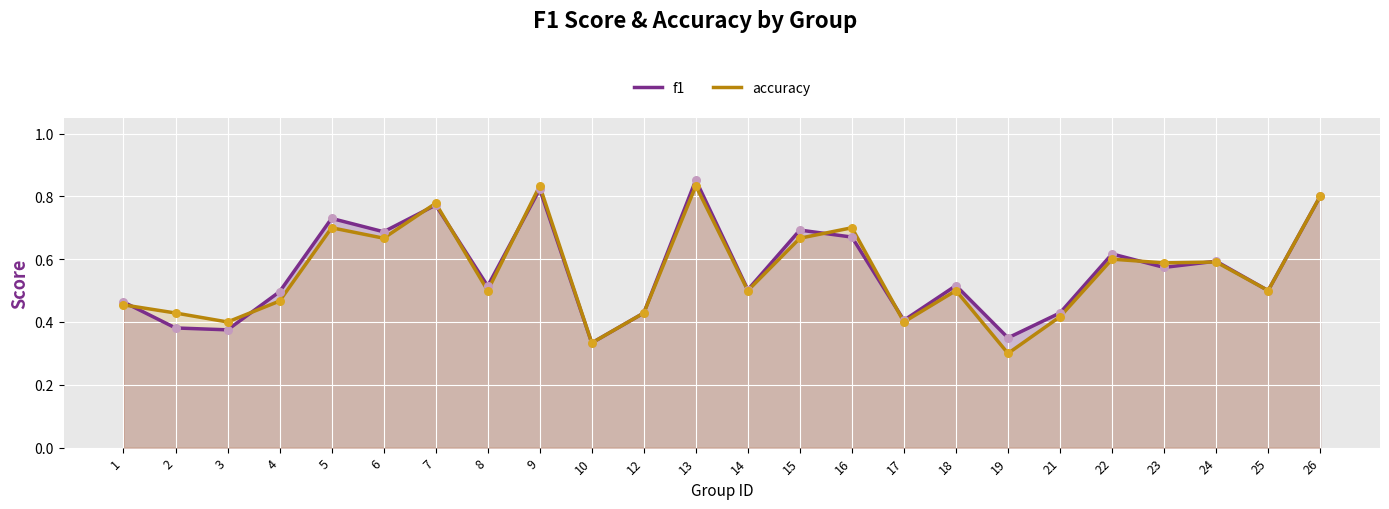

Which series has the widest spread of Y values?

accuracy